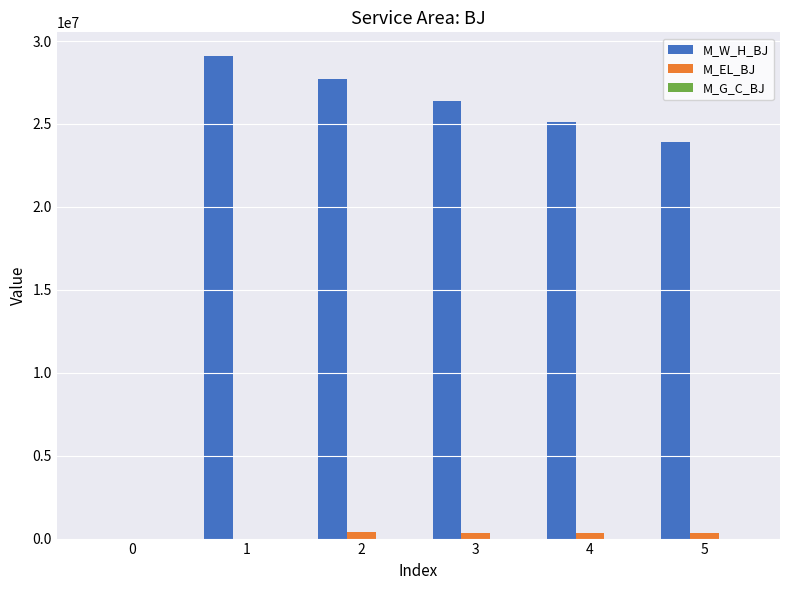

What value does the M_EL_BJ series have at 4?

341428.1